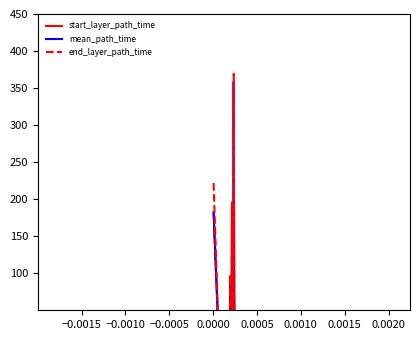

What is the average value of the start_layer_path_time series?

35.3